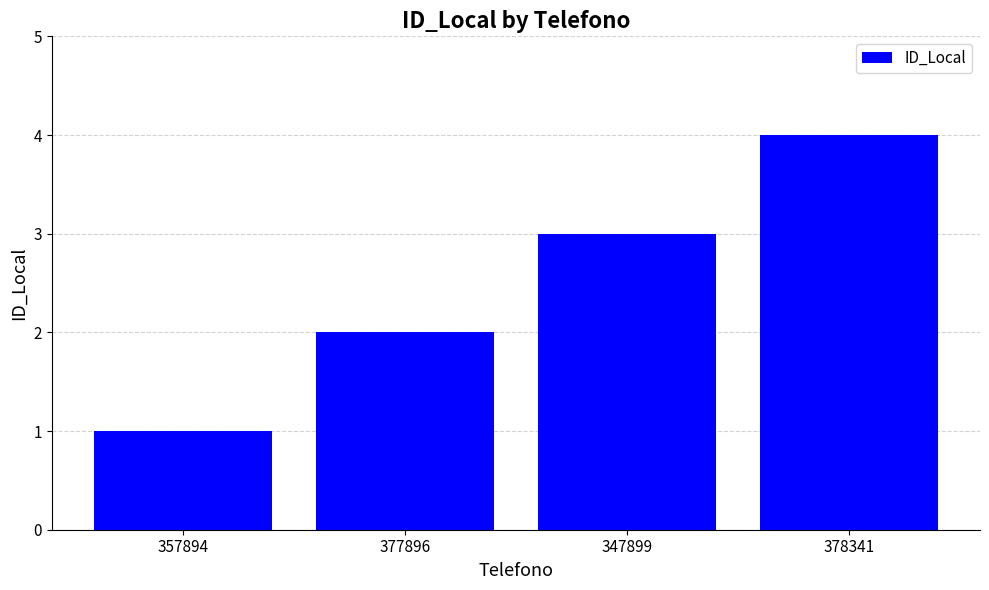

What is the difference between the values at 357894 and 378341?

3